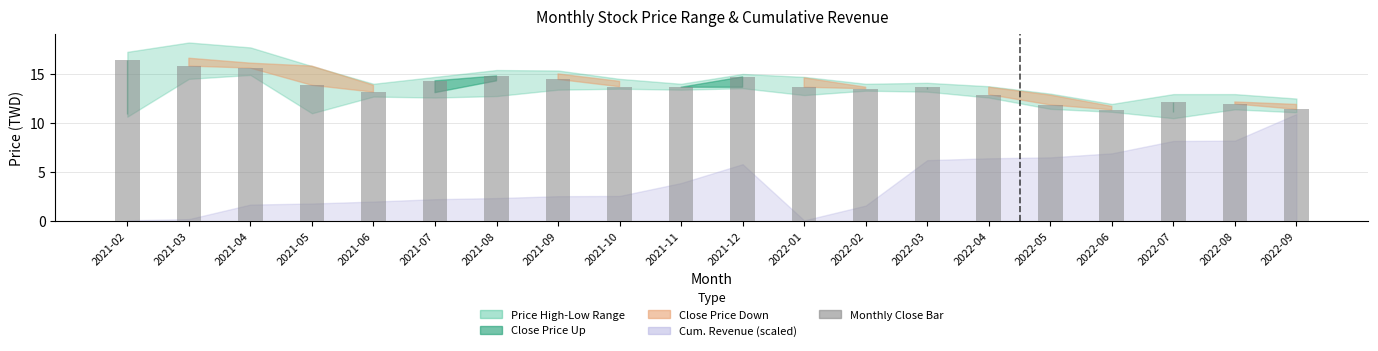

What is the average value?

13.6